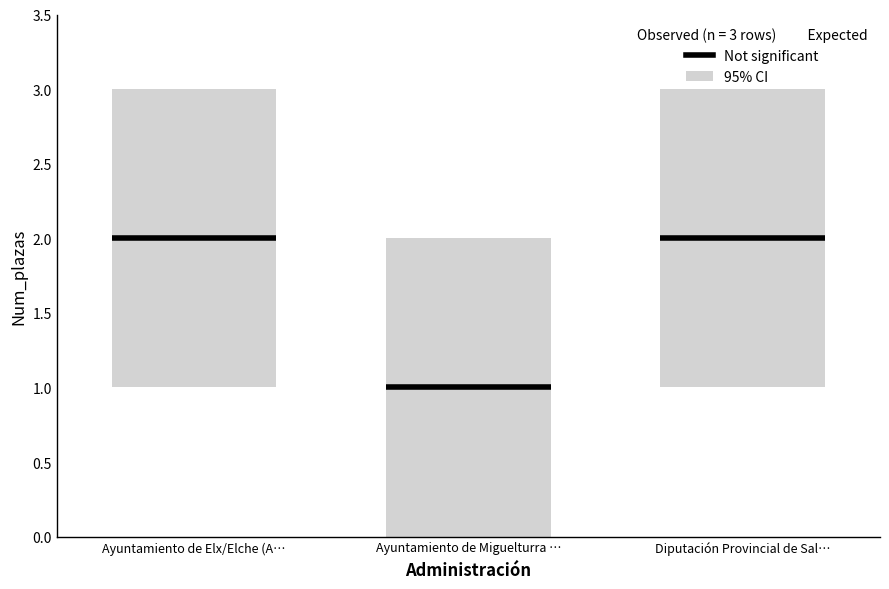

Reading right to left, extract all data points from this chart.

Diputación Provincial de Salamanca=2	Ayuntamiento de Miguelturra (Ciudad Real)=1	Ayuntamiento de Elx/Elche (Alicante)=2